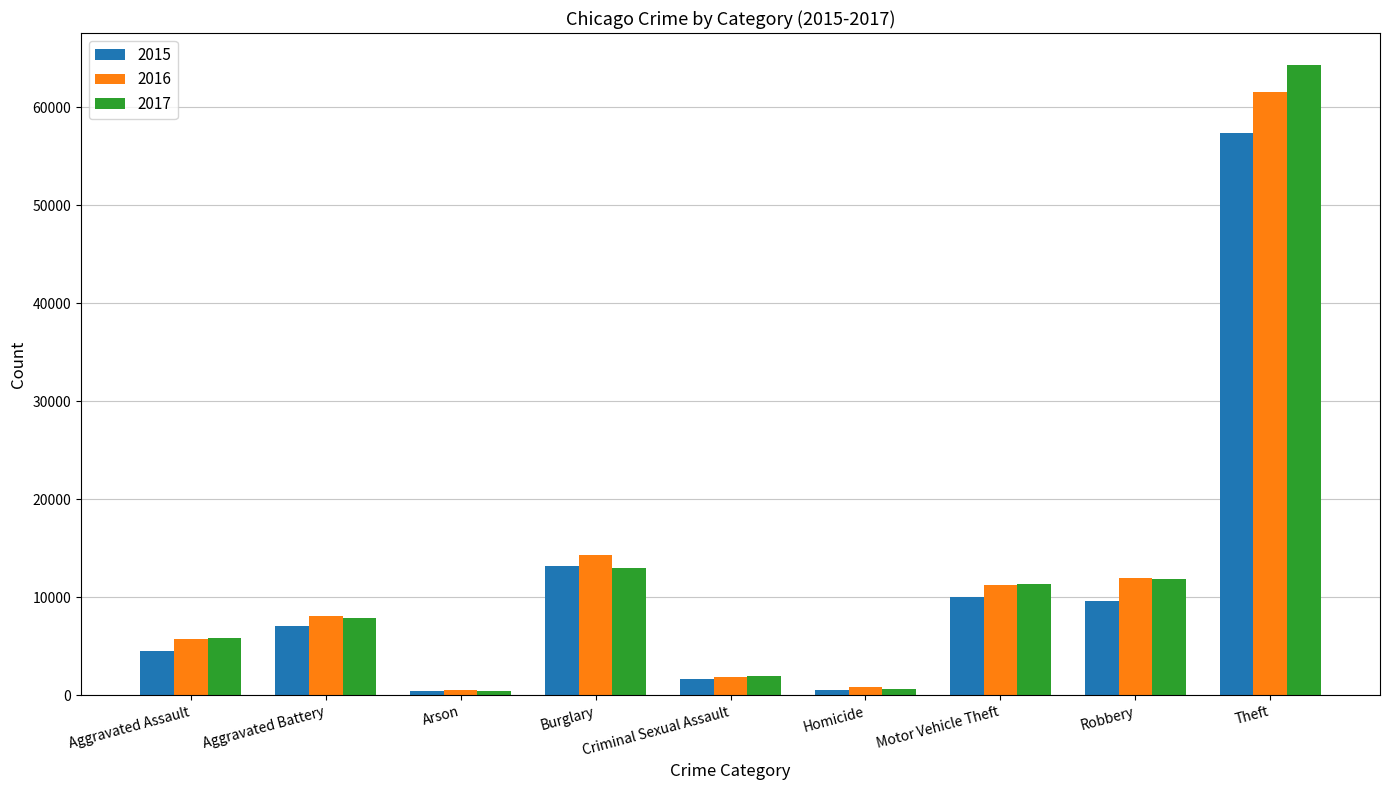

Which series has the largest range (max minus min)?

2017